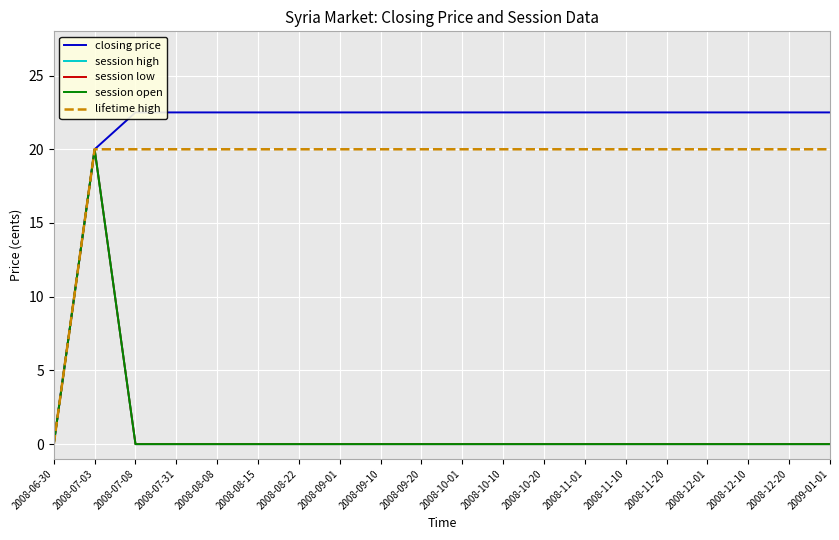

Reading right to left, extract all data points from this chart.

closing price: 2009-01-01=22.5	2008-12-20=22.5	2008-12-10=22.5	2008-12-01=22.5	2008-11-20=22.5	2008-11-10=22.5	2008-11-01=22.5	2008-10-20=22.5	2008-10-10=22.5	2008-10-01=22.5	2008-09-20=22.5	2008-09-10=22.5	2008-09-01=22.5	2008-08-22=22.5	2008-08-15=22.5	2008-08-08=22.5	2008-07-31=22.5	2008-07-08=22.5	2008-07-03=20.0	2008-06-30=0.0
session high: 2009-01-01=0.0	2008-12-20=0.0	2008-12-10=0.0	2008-12-01=0.0	2008-11-20=0.0	2008-11-10=0.0	2008-11-01=0.0	2008-10-20=0.0	2008-10-10=0.0	2008-10-01=0.0	2008-09-20=0.0	2008-09-10=0.0	2008-09-01=0.0	2008-08-22=0.0	2008-08-15=0.0	2008-08-08=0.0	2008-07-31=0.0	2008-07-08=0.0	2008-07-03=20.0	2008-06-30=0.0
session low: 2009-01-01=0.0	2008-12-20=0.0	2008-12-10=0.0	2008-12-01=0.0	2008-11-20=0.0	2008-11-10=0.0	2008-11-01=0.0	2008-10-20=0.0	2008-10-10=0.0	2008-10-01=0.0	2008-09-20=0.0	2008-09-10=0.0	2008-09-01=0.0	2008-08-22=0.0	2008-08-15=0.0	2008-08-08=0.0	2008-07-31=0.0	2008-07-08=0.0	2008-07-03=20.0	2008-06-30=0.0
session open: 2009-01-01=0.0	2008-12-20=0.0	2008-12-10=0.0	2008-12-01=0.0	2008-11-20=0.0	2008-11-10=0.0	2008-11-01=0.0	2008-10-20=0.0	2008-10-10=0.0	2008-10-01=0.0	2008-09-20=0.0	2008-09-10=0.0	2008-09-01=0.0	2008-08-22=0.0	2008-08-15=0.0	2008-08-08=0.0	2008-07-31=0.0	2008-07-08=0.0	2008-07-03=20.0	2008-06-30=0.0
lifetime high: 2009-01-01=20.0	2008-12-20=20.0	2008-12-10=20.0	2008-12-01=20.0	2008-11-20=20.0	2008-11-10=20.0	2008-11-01=20.0	2008-10-20=20.0	2008-10-10=20.0	2008-10-01=20.0	2008-09-20=20.0	2008-09-10=20.0	2008-09-01=20.0	2008-08-22=20.0	2008-08-15=20.0	2008-08-08=20.0	2008-07-31=20.0	2008-07-08=20.0	2008-07-03=20.0	2008-06-30=0.0